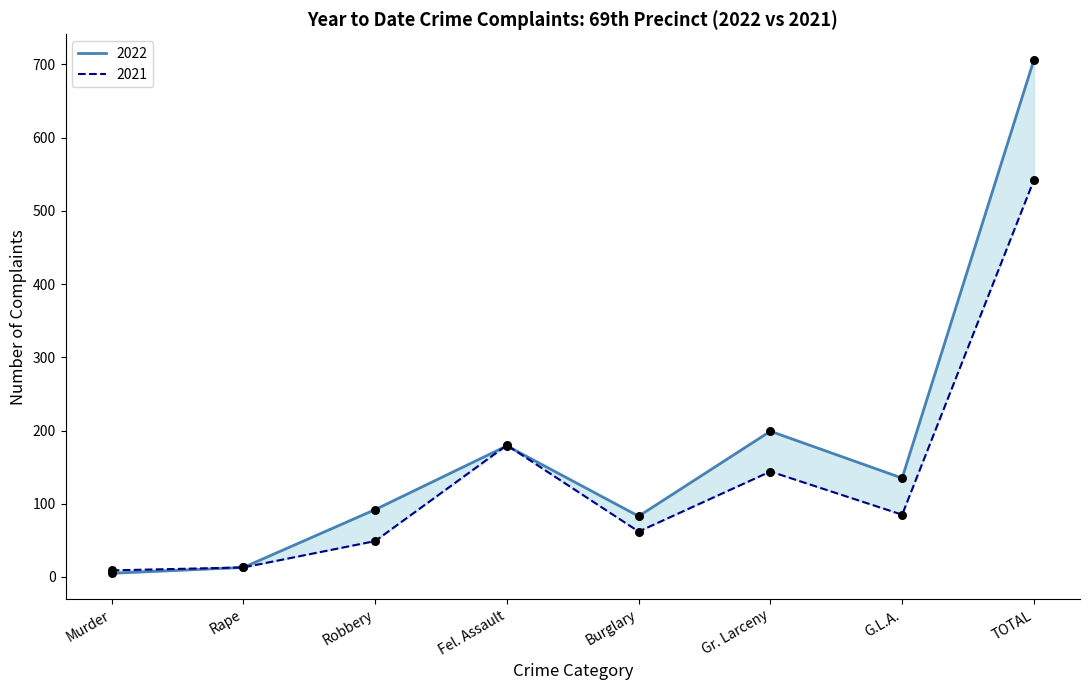

Which series reaches the minimum Y coordinate?

2022